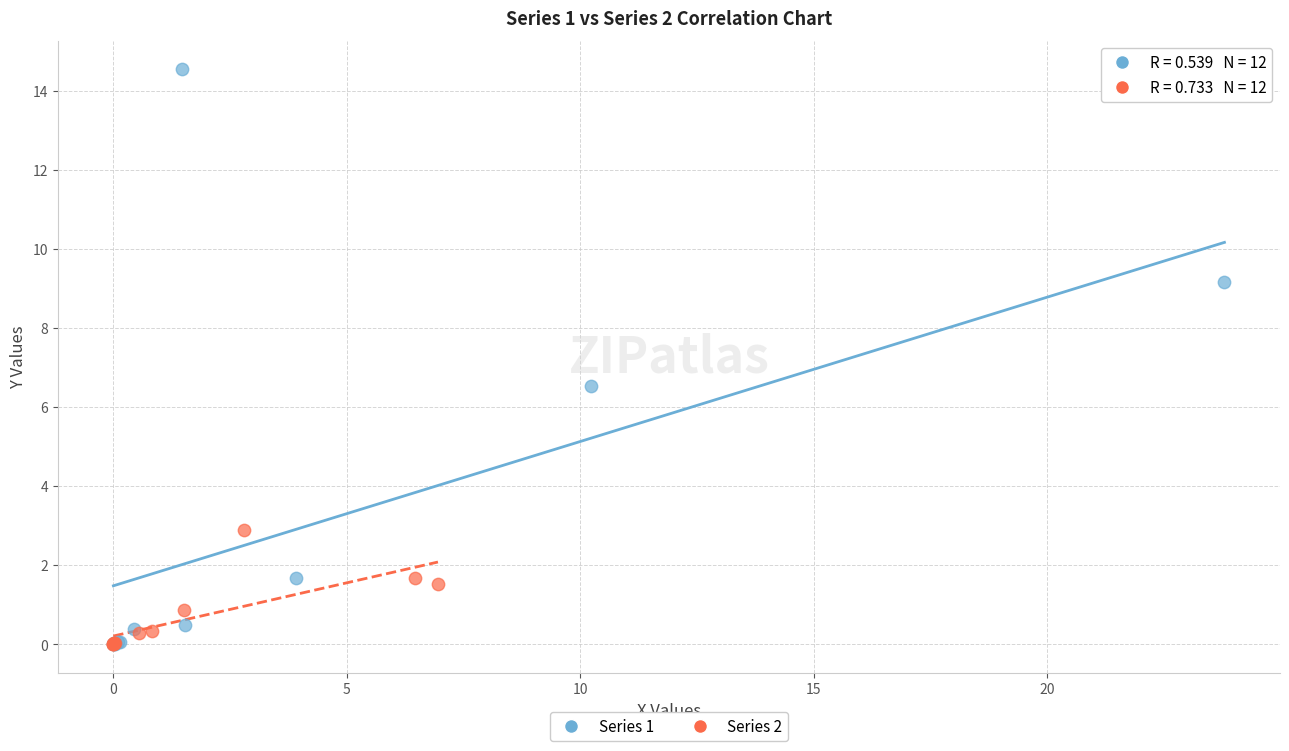

Which series contains the highest Y value?

Series 1